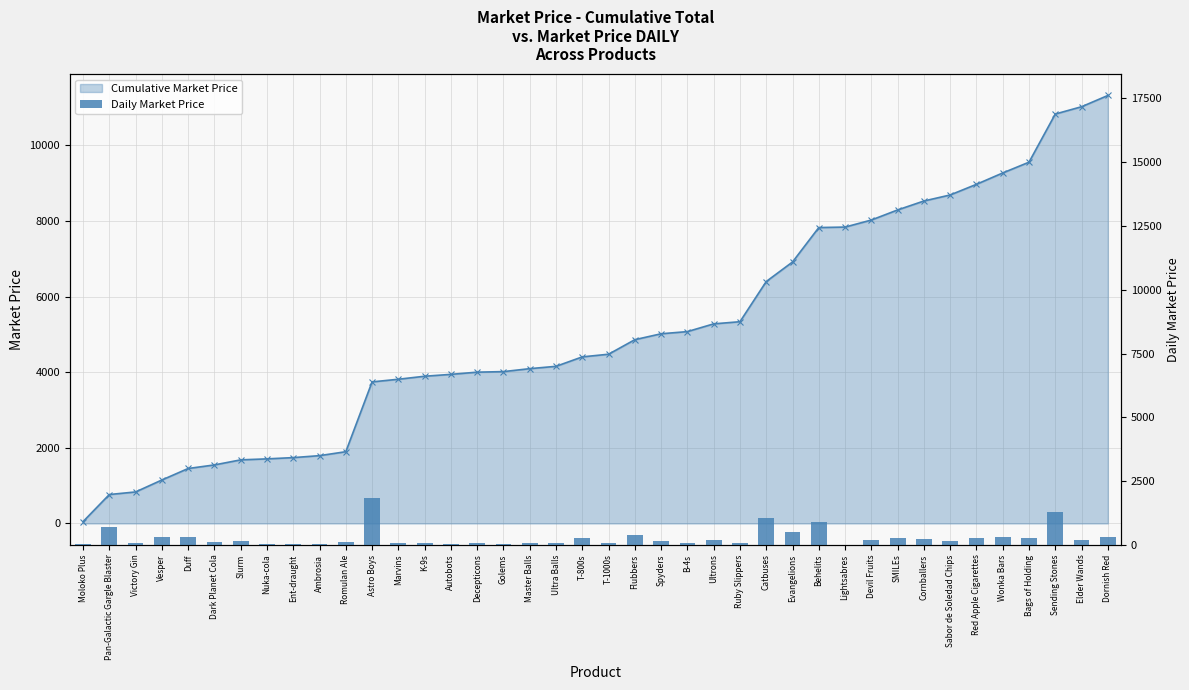

Rank the categories by Cumulative Market Price value from highest to lowest.

Dornish Red, Elder Wands, Sending Stones, Bags of Holding, Wonka Bars, Red Apple Cigarettes, Sabor de Soledad Chips, Cornballers, SMILEs, Devil Fruits, Lightsabres, Behelits, Evangelions, Catbuses, Ruby Slippers, Ultrons, B-4s, Spyders, Flubbers, T-1000s, T-800s, Ultra Balls, Master Balls, Golems, Decepticons, Autobots, K-9s, Marvins, Astro Boys, Romulan Ale, Ambrosia, Ent-draught, Nuka-cola, Slurm, Dark Planet Cola, Duff, Vesper, Victory Gin, Pan-Galactic Gargle Blaster, Moloko Plus